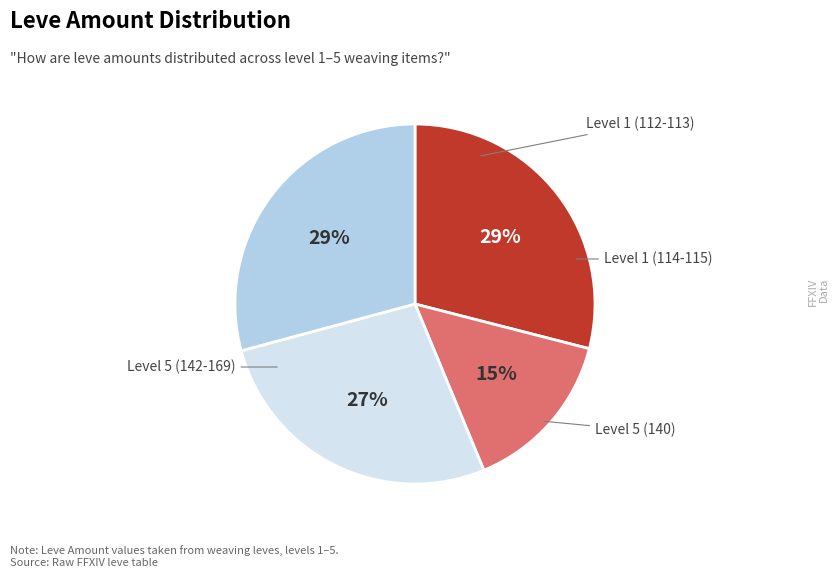

Does any single category account for the majority?

No